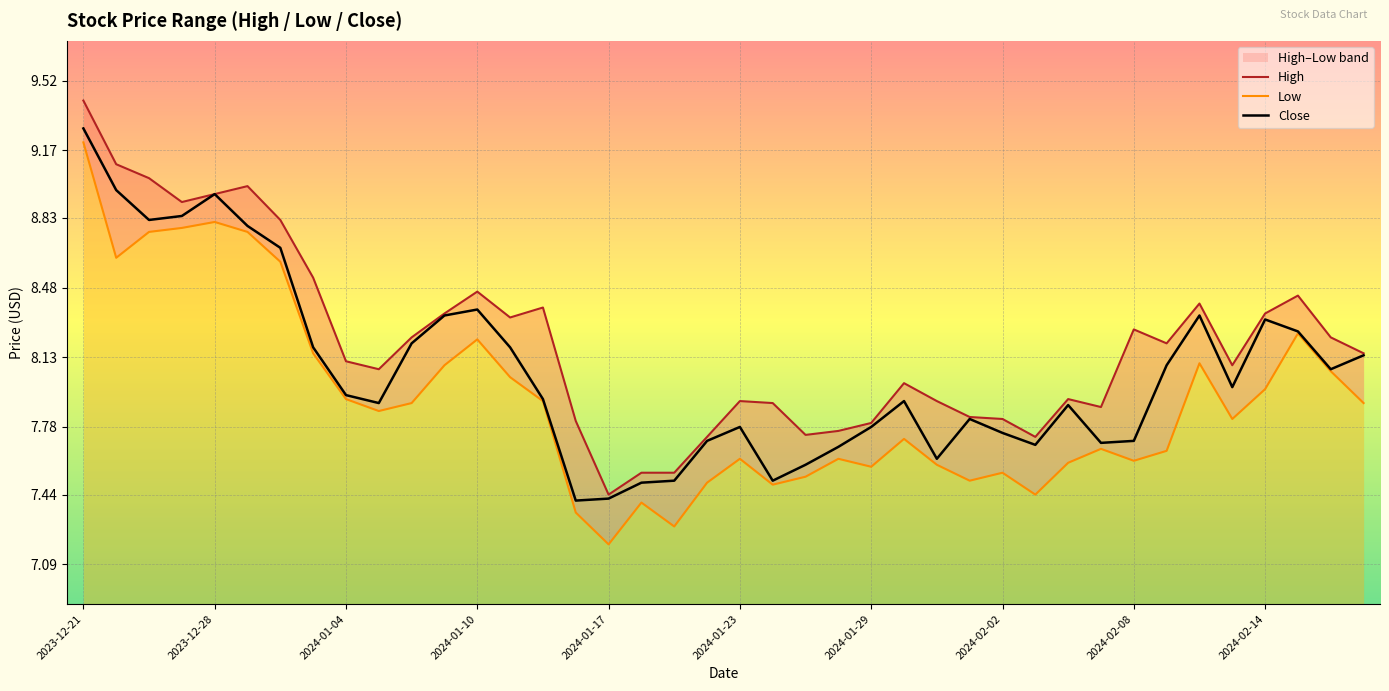

What position from the left is 26?

27